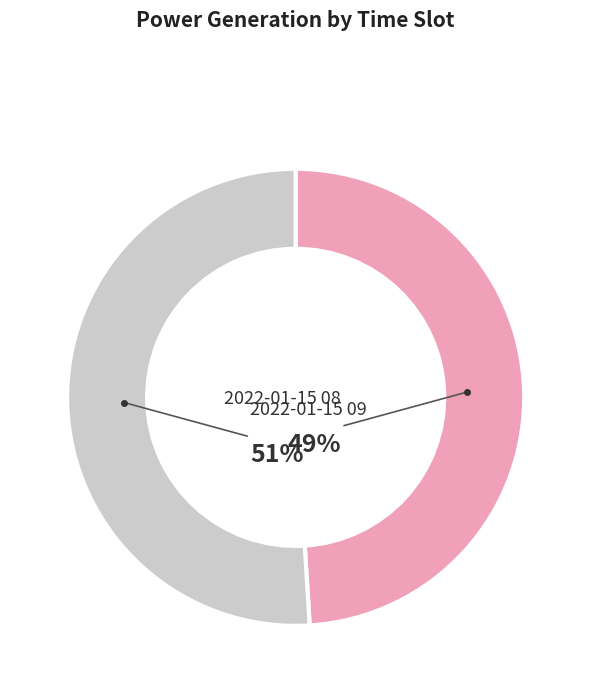

To the nearest percent, what is the difference between the largest and smallest slice percentages?

2%